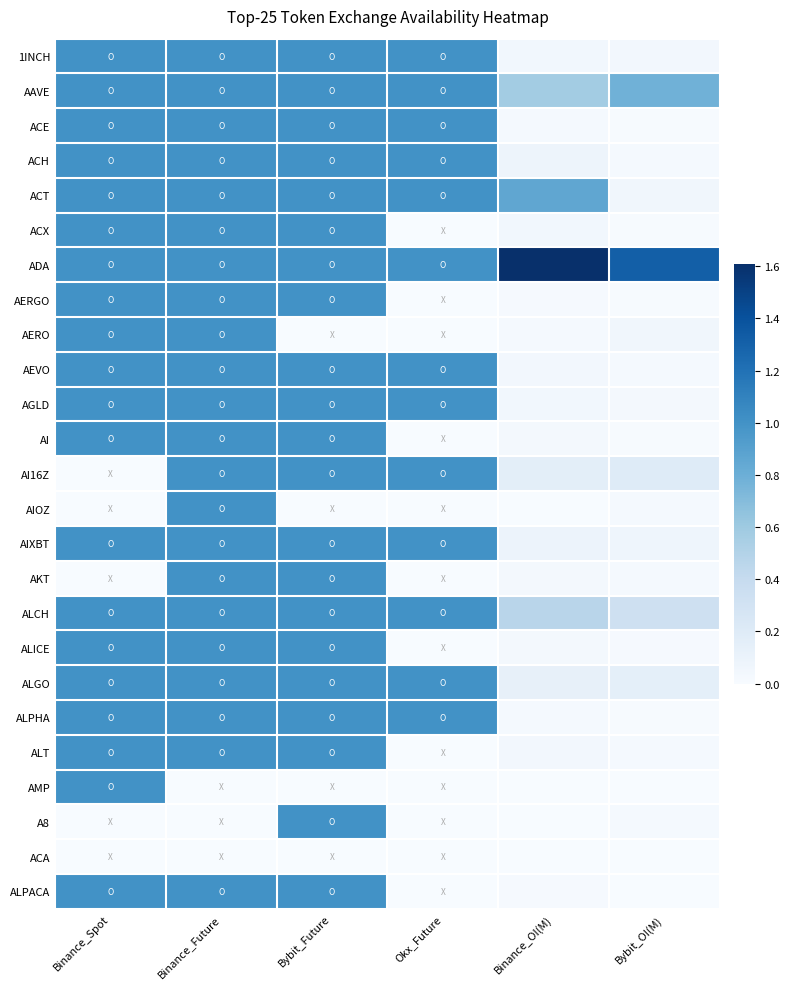

At which category is the sum across all series the highest?

Binance_Future